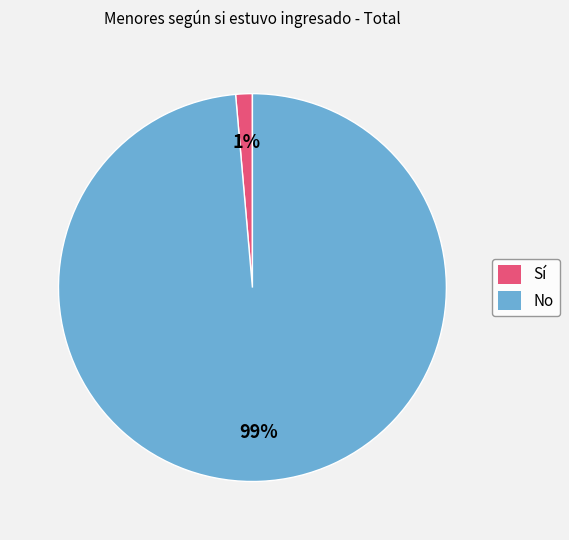

Count the number of slices in the pie.

2